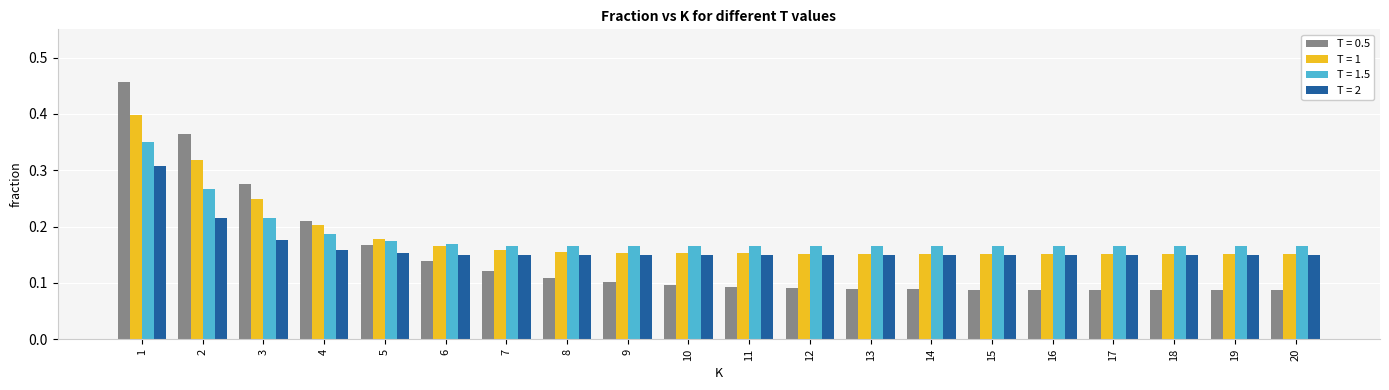

How many groups of bars are there?

20